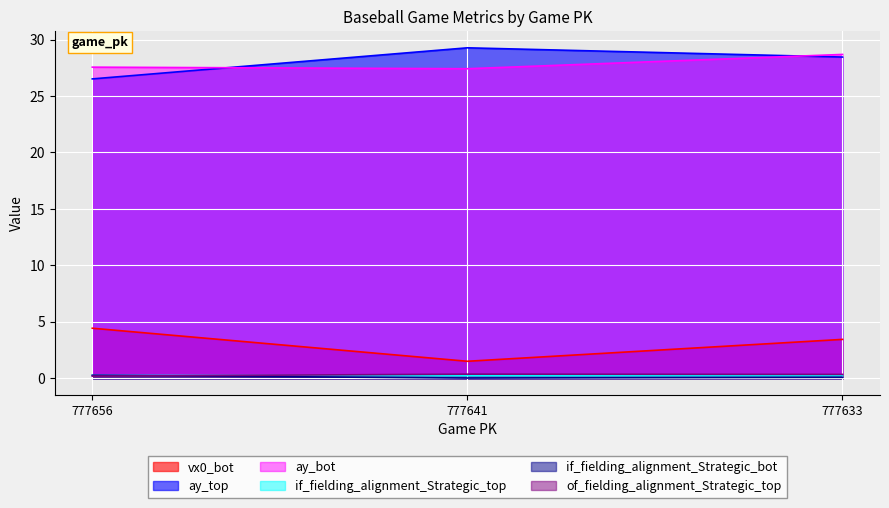

At which category is the sum across all series the highest?

777633